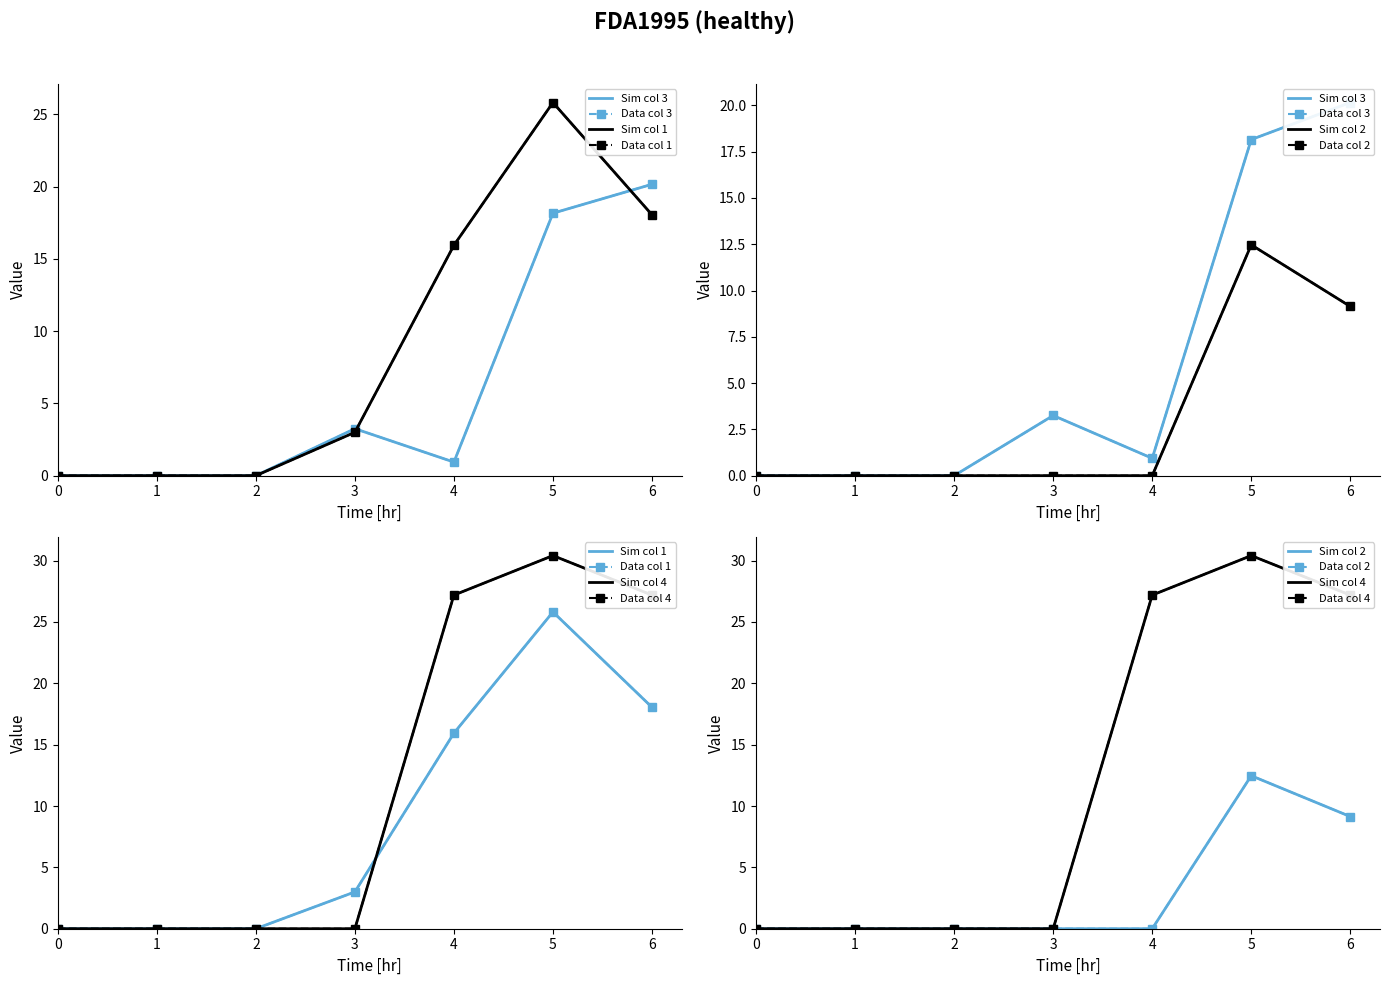

Where is the first local minimum for 3?

4